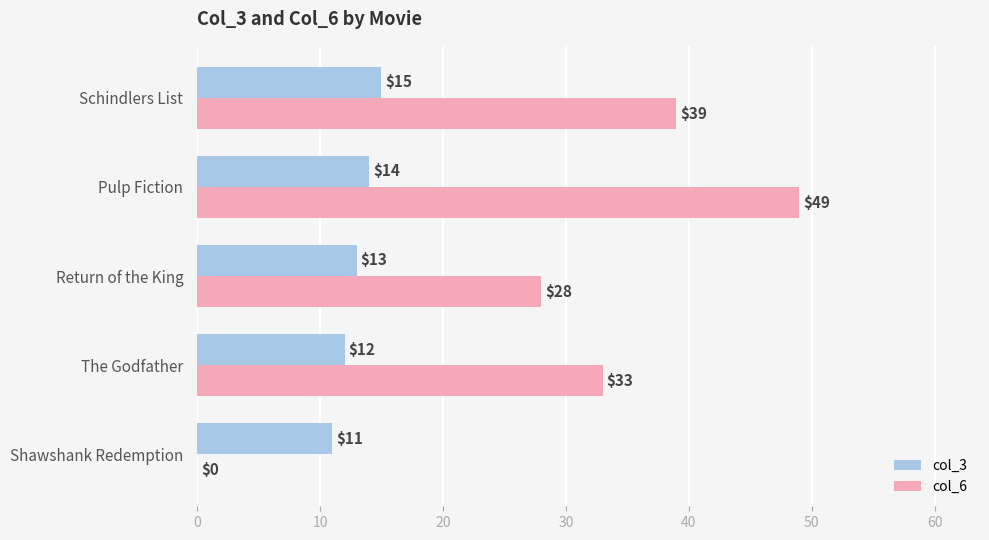

Between The Godfather and Schindlers List, which series saw the biggest shift?

col_6